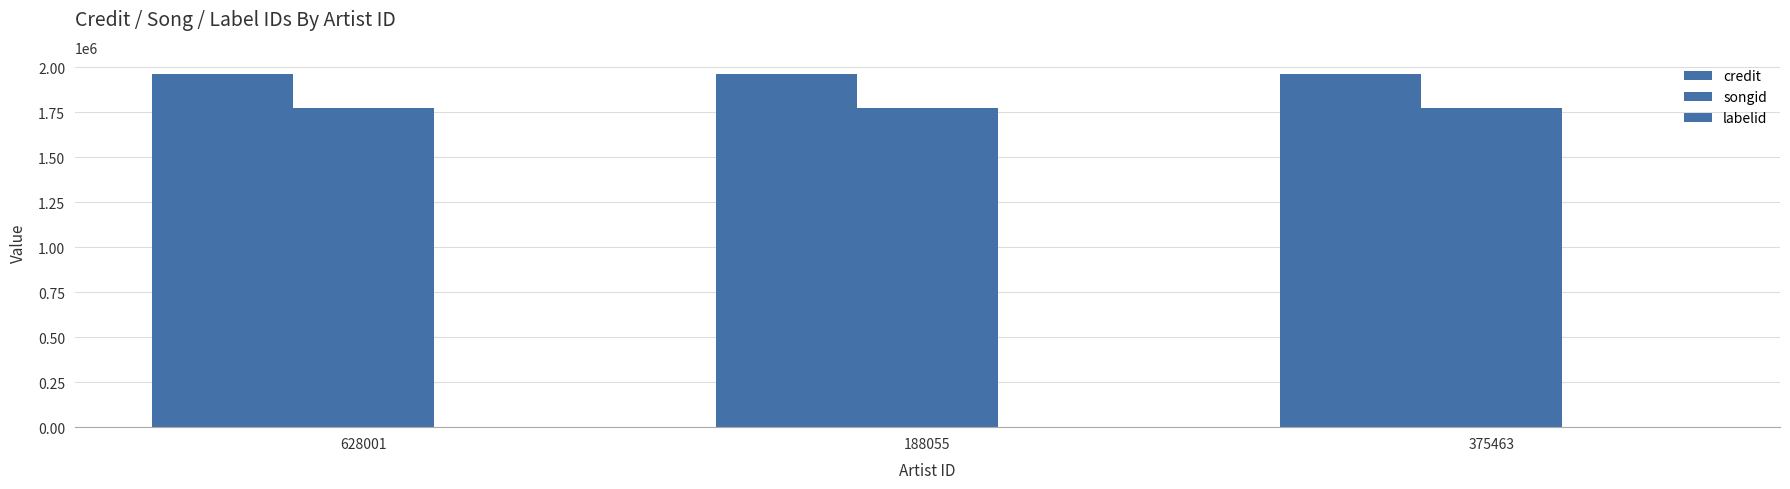

What is the value of the songid bar at the 3rd from the left?

1775252